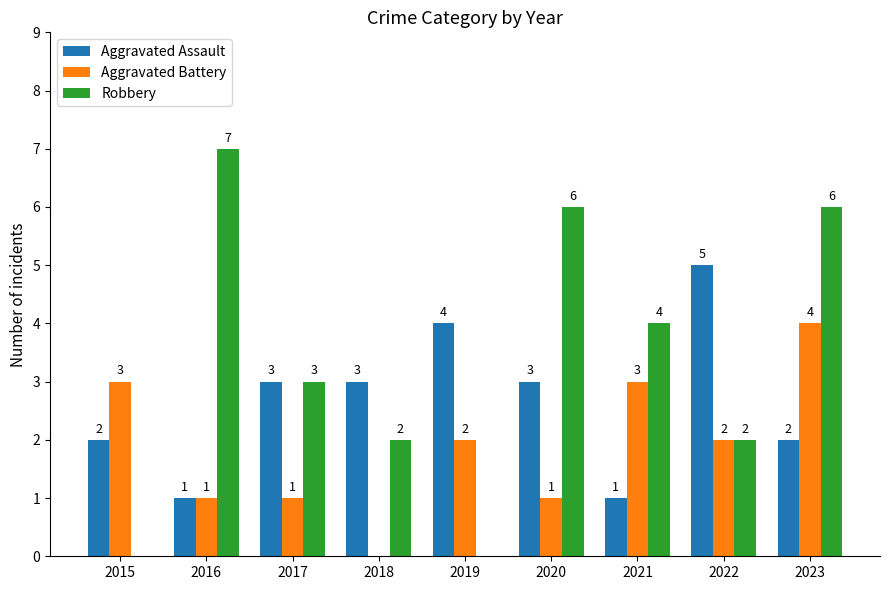

Is it true that Aggravated Battery equals 0 at 2018?

True